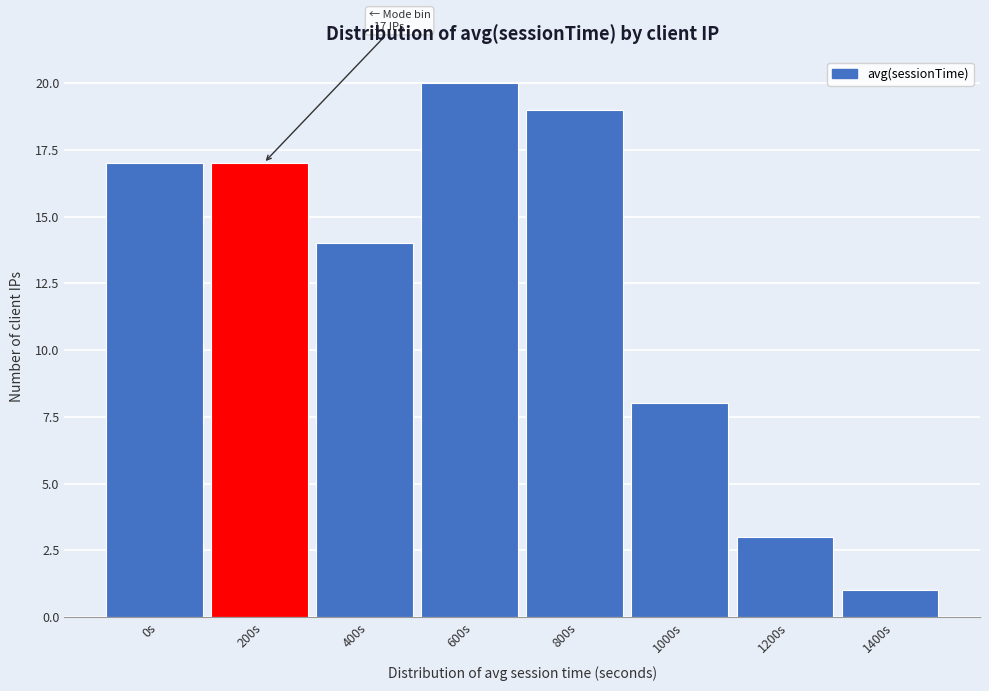

Reading right to left, what are all the values shown in this chart?

1400s=1	1200s=3	1000s=8	800s=19	600s=20	400s=14	200s=17	0s=17